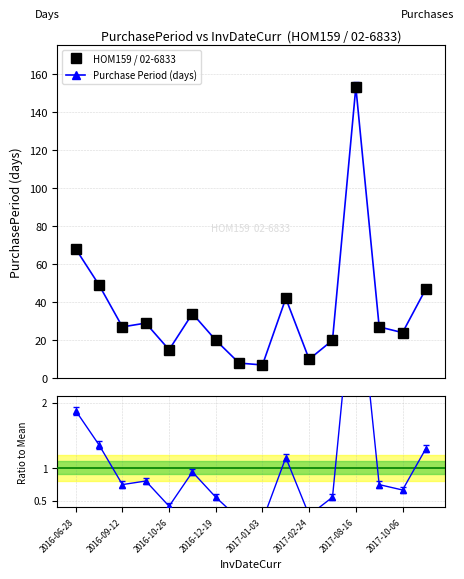

True or false: Ratio and Purchase Period (days) cross at least once.

False